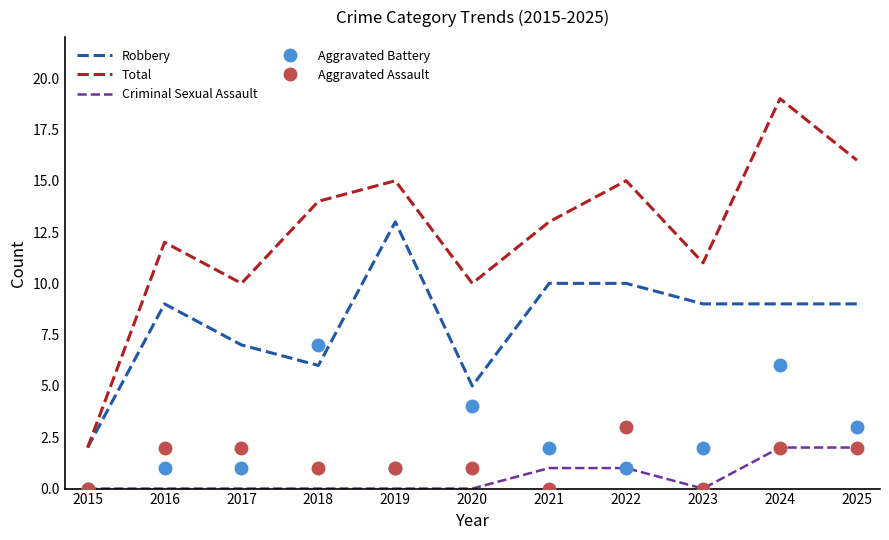

What are all the series names shown in the legend?

Robbery, Total, Criminal Sexual Assault, Aggravated Battery, Aggravated Assault